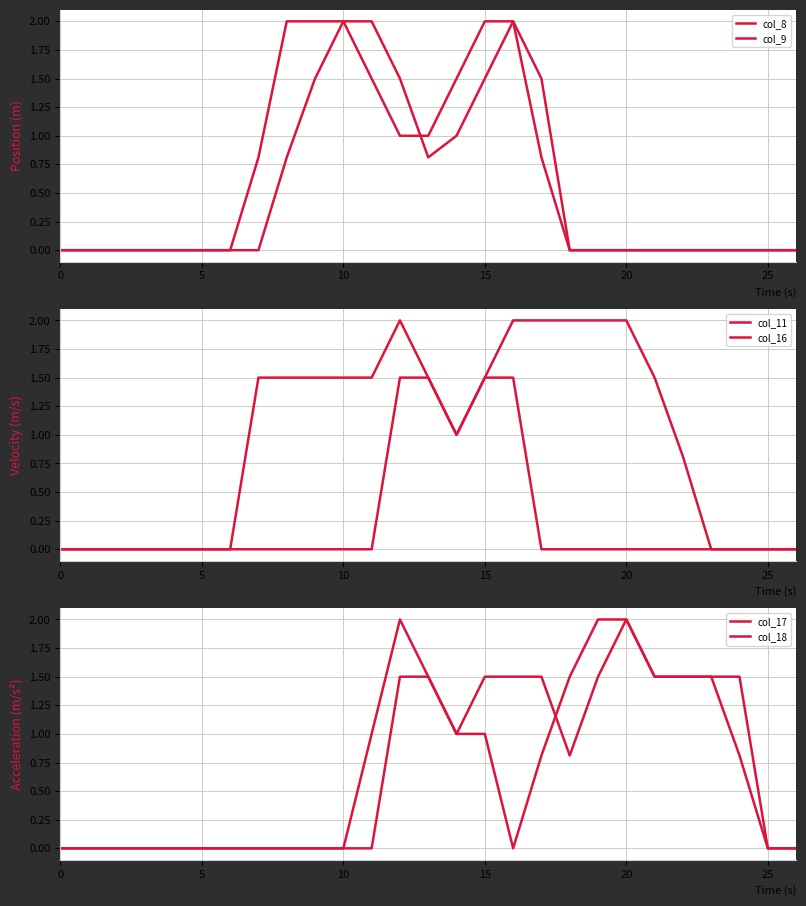

What is the difference between the second highest and second lowest values in the col_9 series?

2.0